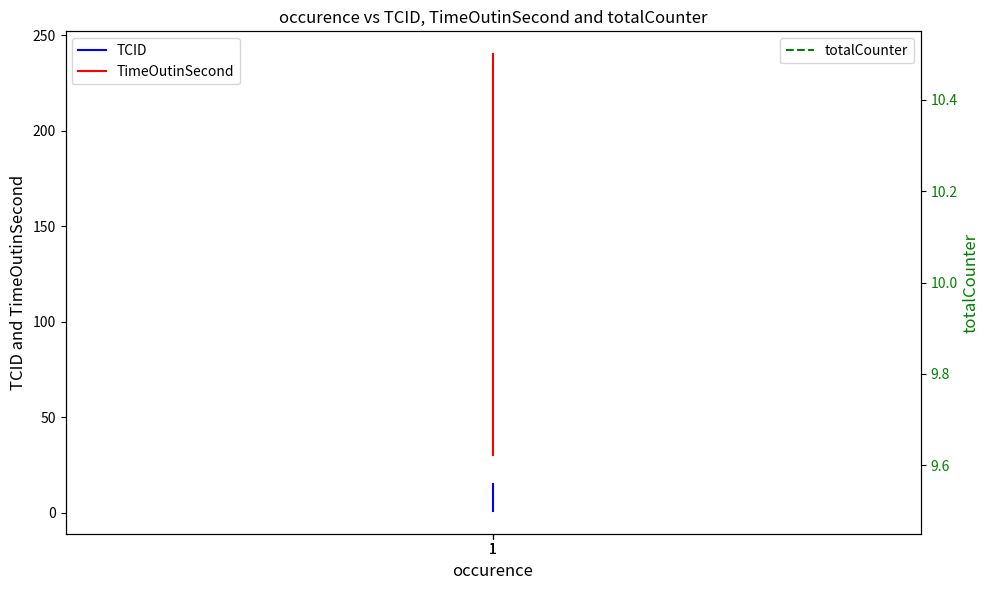

What is the difference between the highest and lowest values at 1?

29